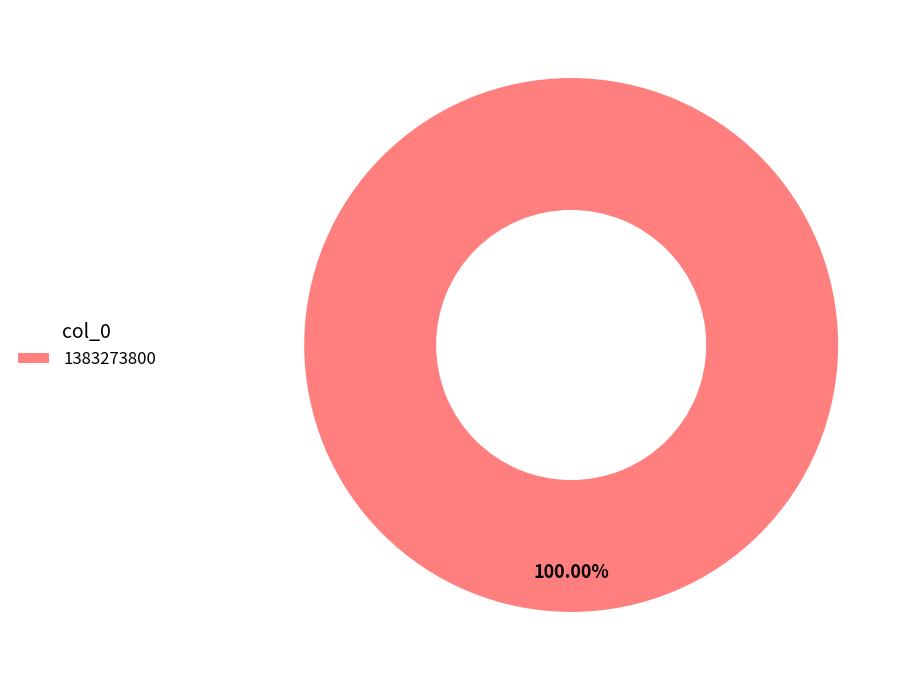

Rank the categories by value from lowest to highest.

1383273800